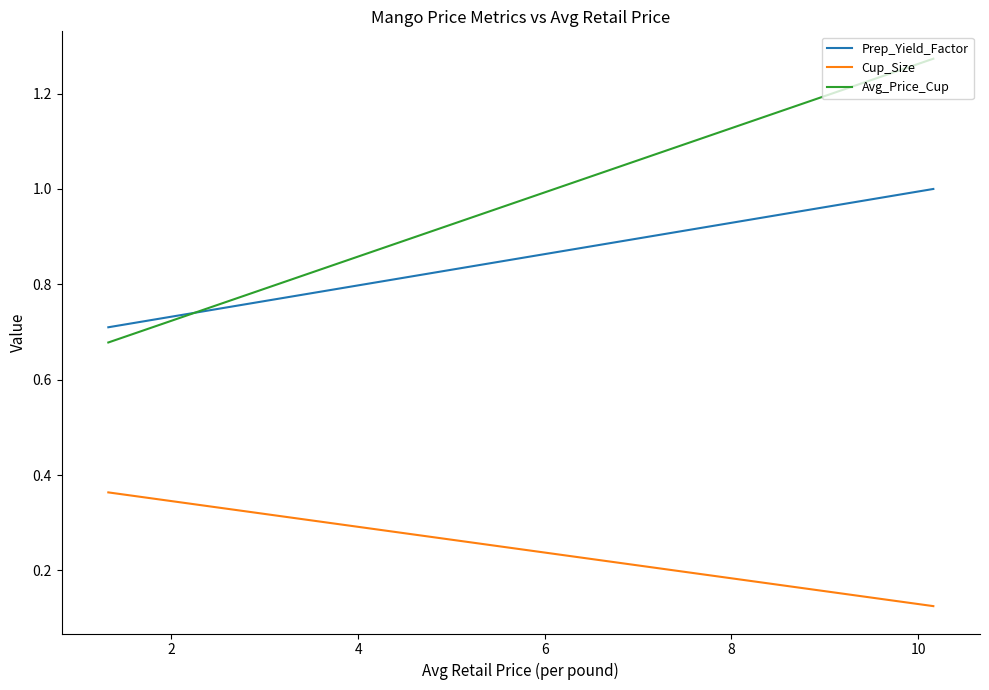

Reading right to left, extract all data points from this chart.

Prep_Yield_Factor: 1.0	0.7
Cup_Size: 0.1	0.4
Avg_Price_Cup: 1.3	0.7